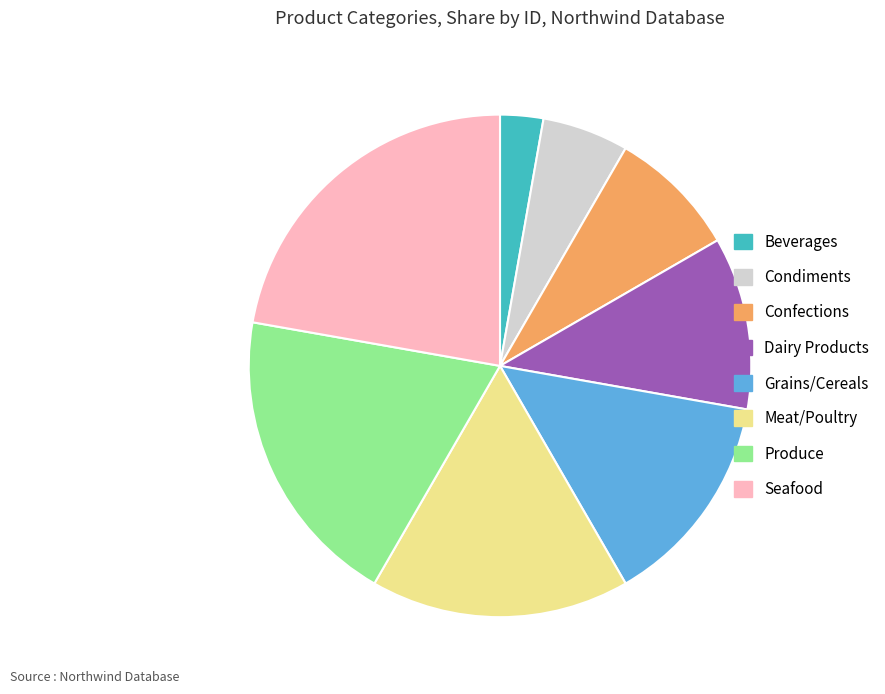

Is it true that Seafood is 22% of the pie?

True